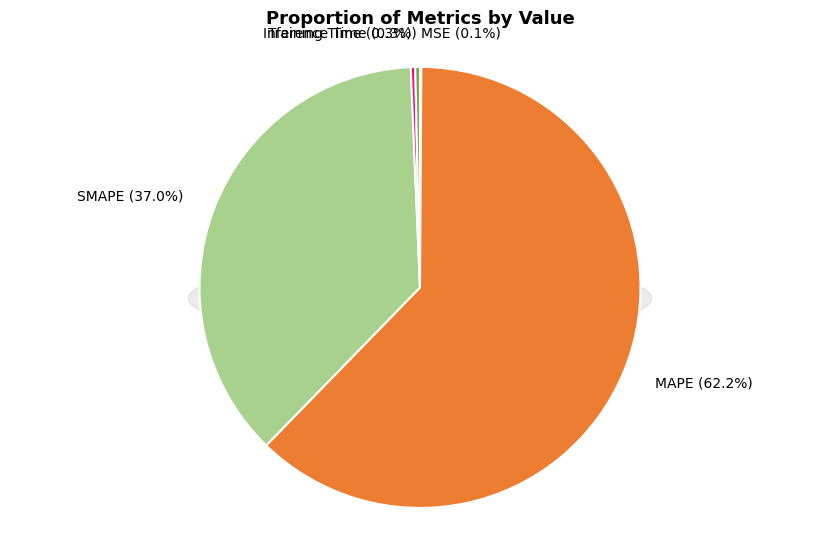

What is the majority slice?

MAPE